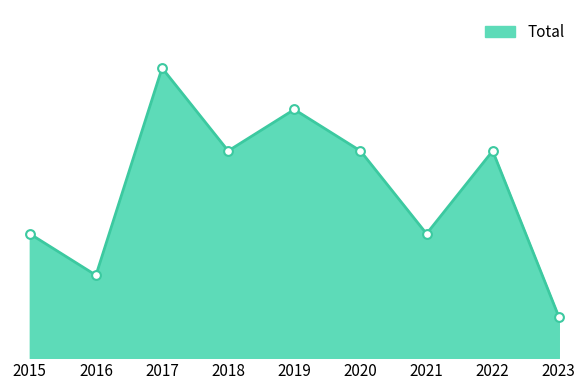

Does the chart have visible grid lines?

No